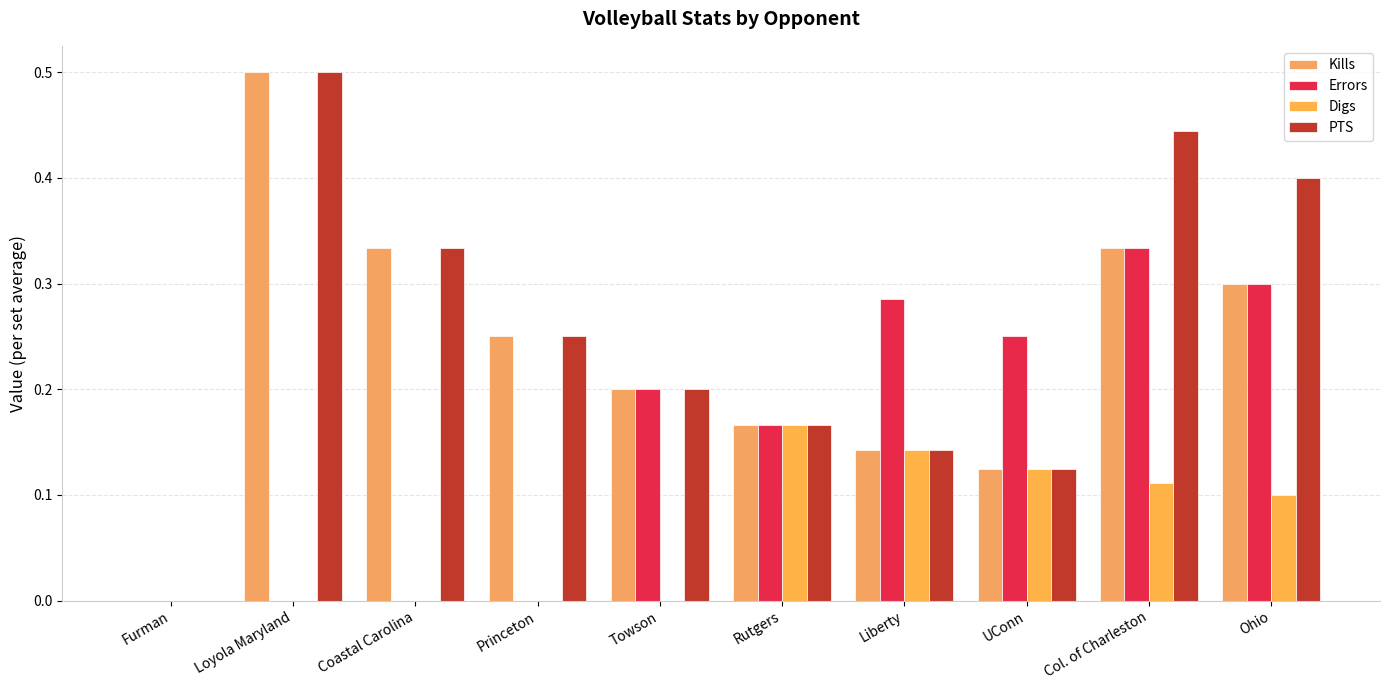

At which category does the chart reach its peak across all series?

Loyola Maryland